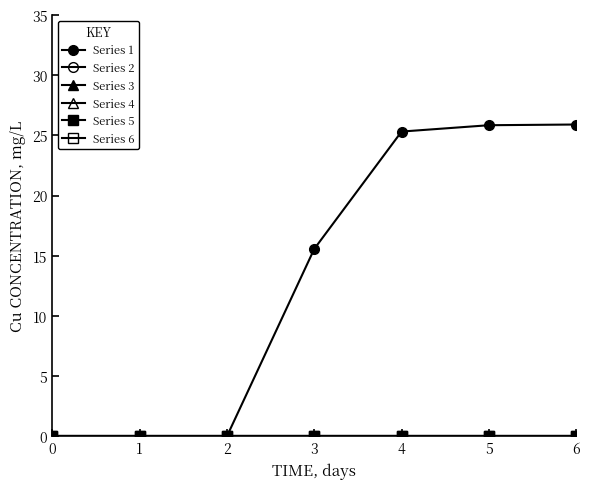

At how many categories does at least one series exceed 16?

3